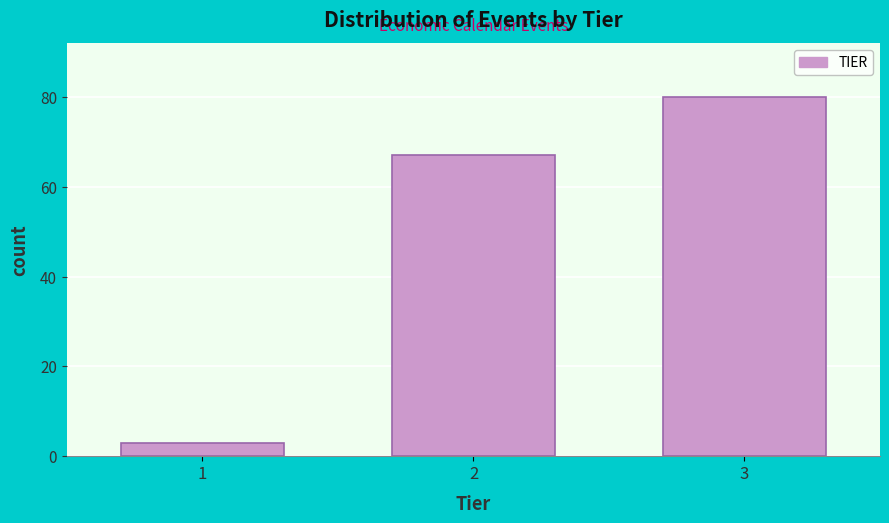

Reading left to right, list all the values displayed in this chart.

1=3	2=67	3=80